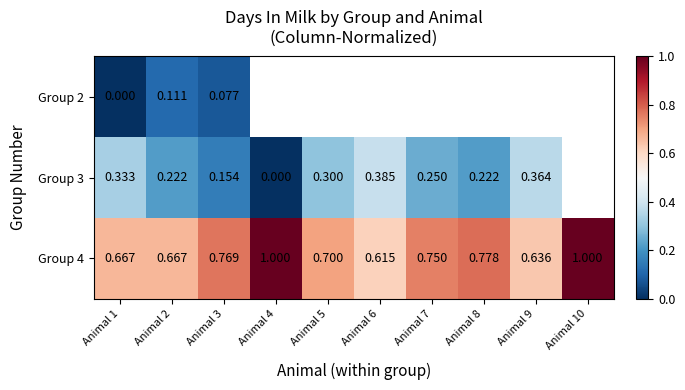

How many distinct data groups are displayed?

3